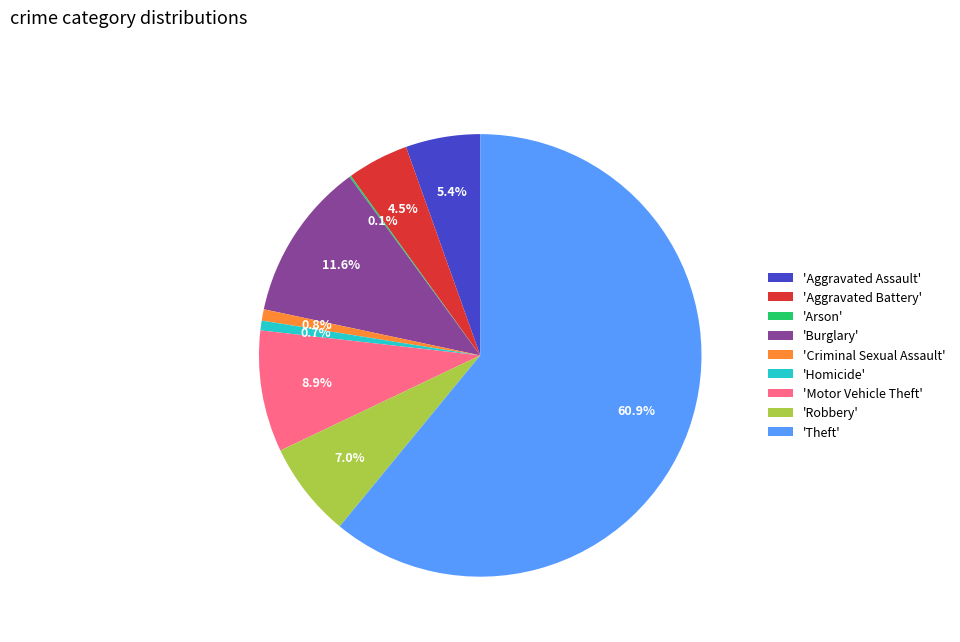

Combined, what portion of the pie is 'Burglary' and 'Aggravated Battery'?

16.1%